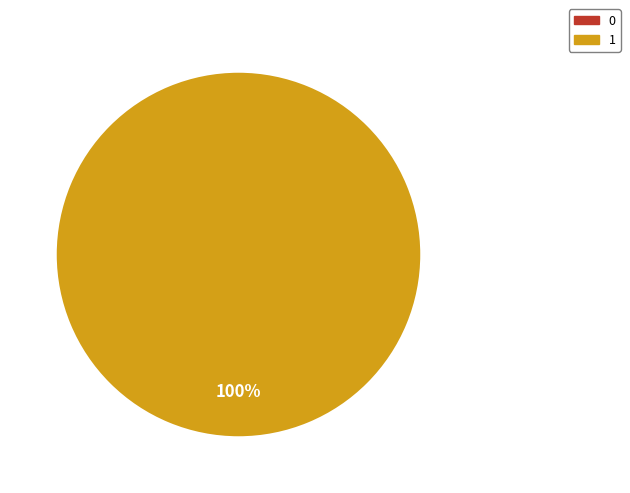

The 0 slice represents 0% of the pie. True or false?

True